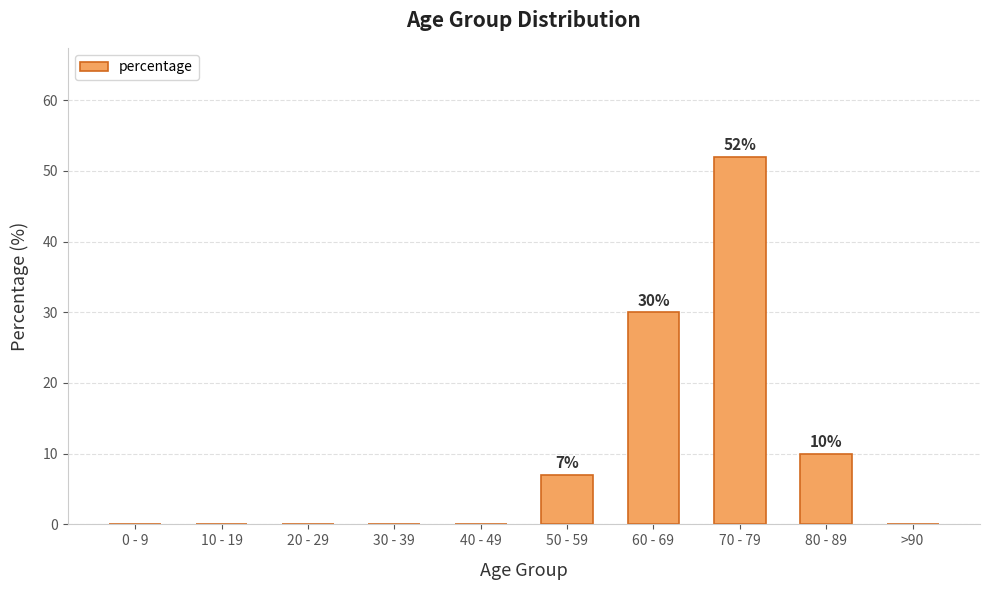

The chart shows a value of -28 at 20 - 29. True or false?

False